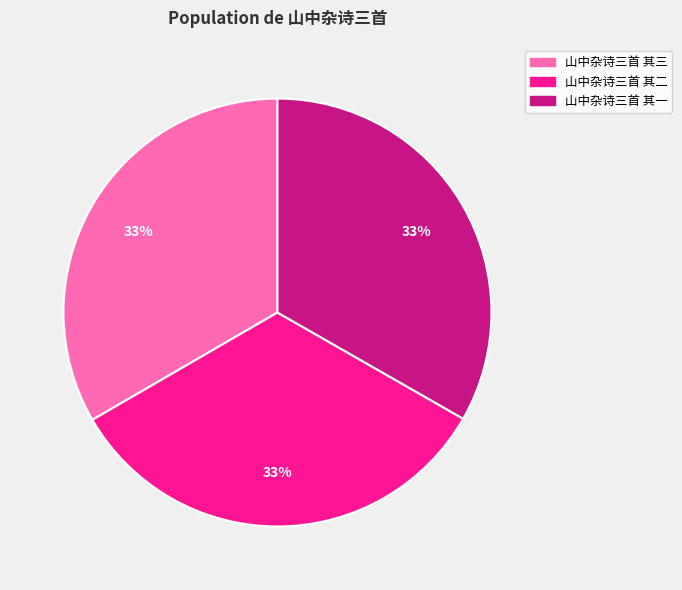

The 山中杂诗三首 其三 slice represents 33% of the pie. True or false?

True